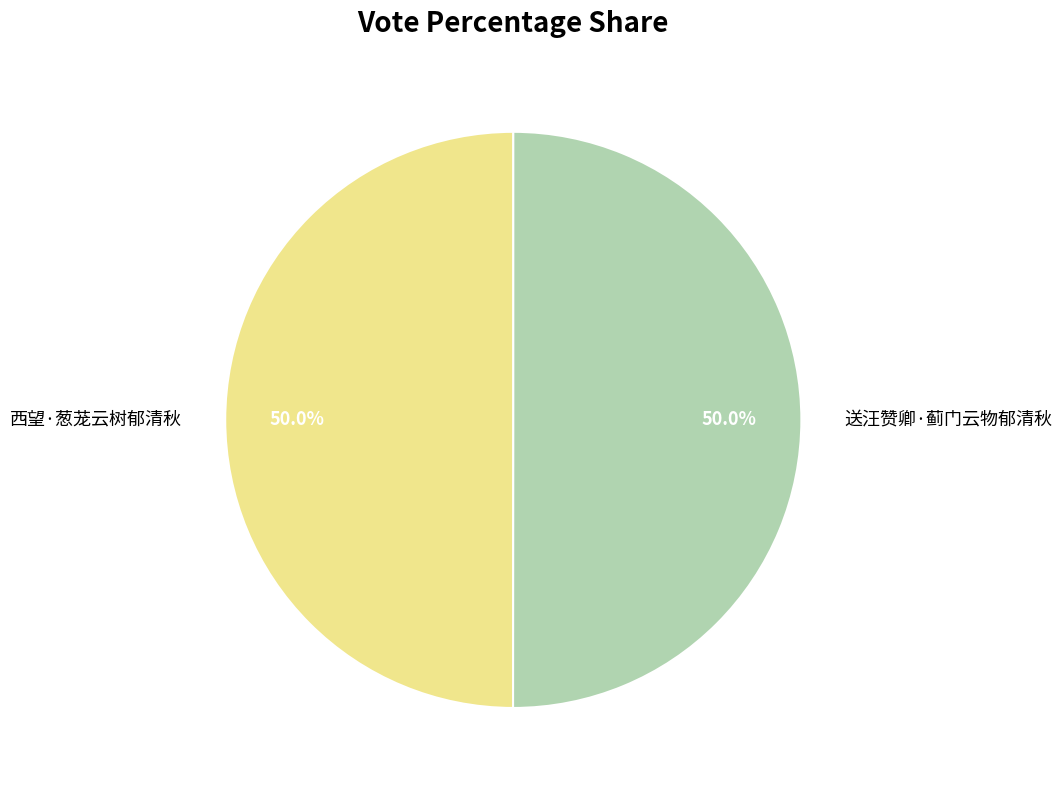

What is the ratio of the value at 送汪赞卿·蓟门云物郁清秋 to the value at 西望·葱茏云树郁清秋?

1.0